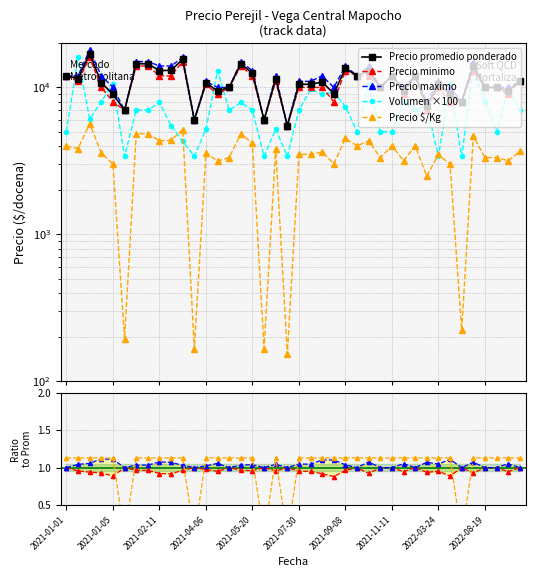

What value does the Precio $/Kg series have at 2022-08-19?

4364.0